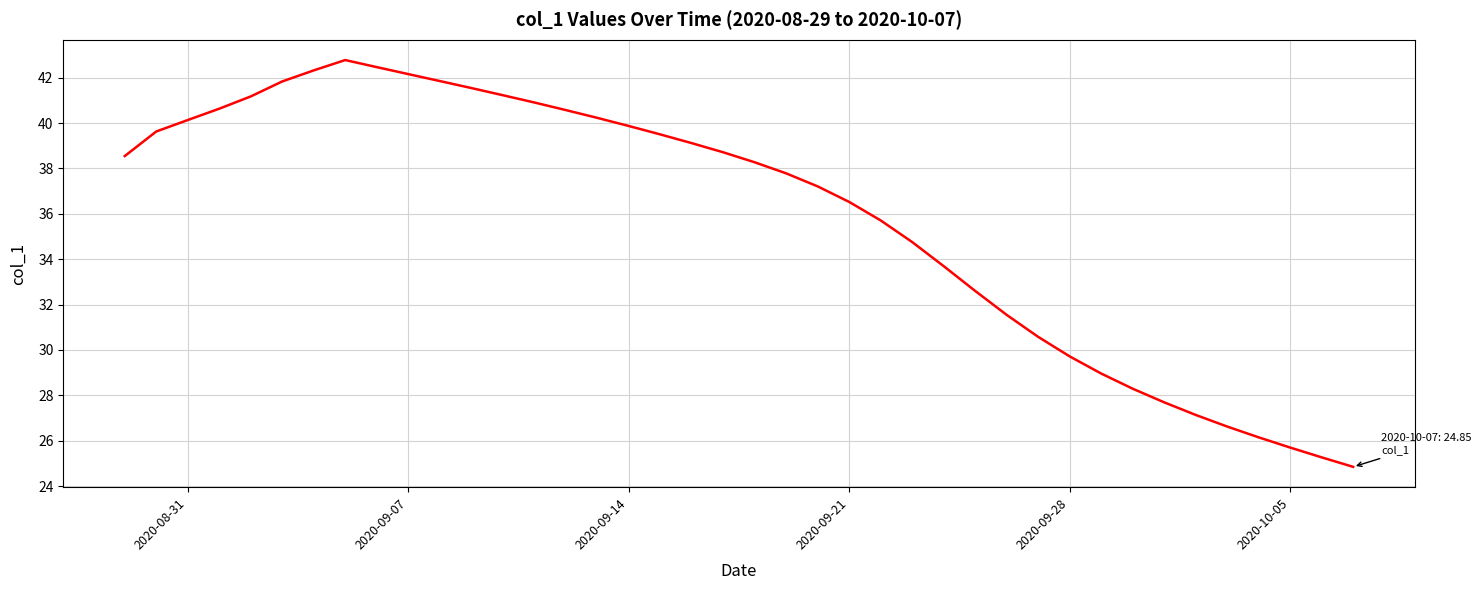

What is the difference between the maximum and minimum values?

17.9